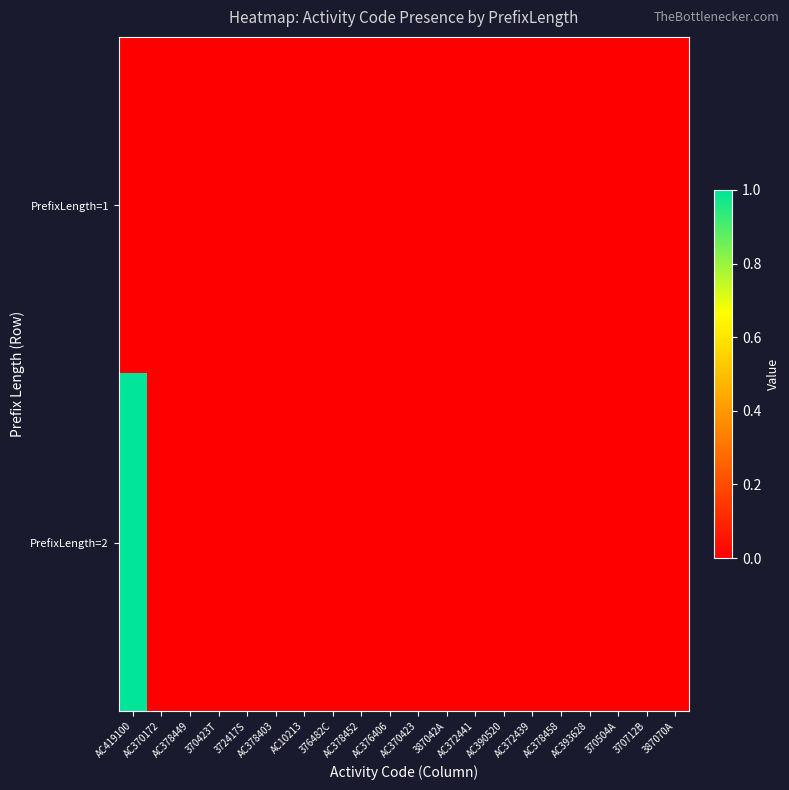

At AC370172, list the series in order from largest to smallest.

PrefixLength=1, PrefixLength=2